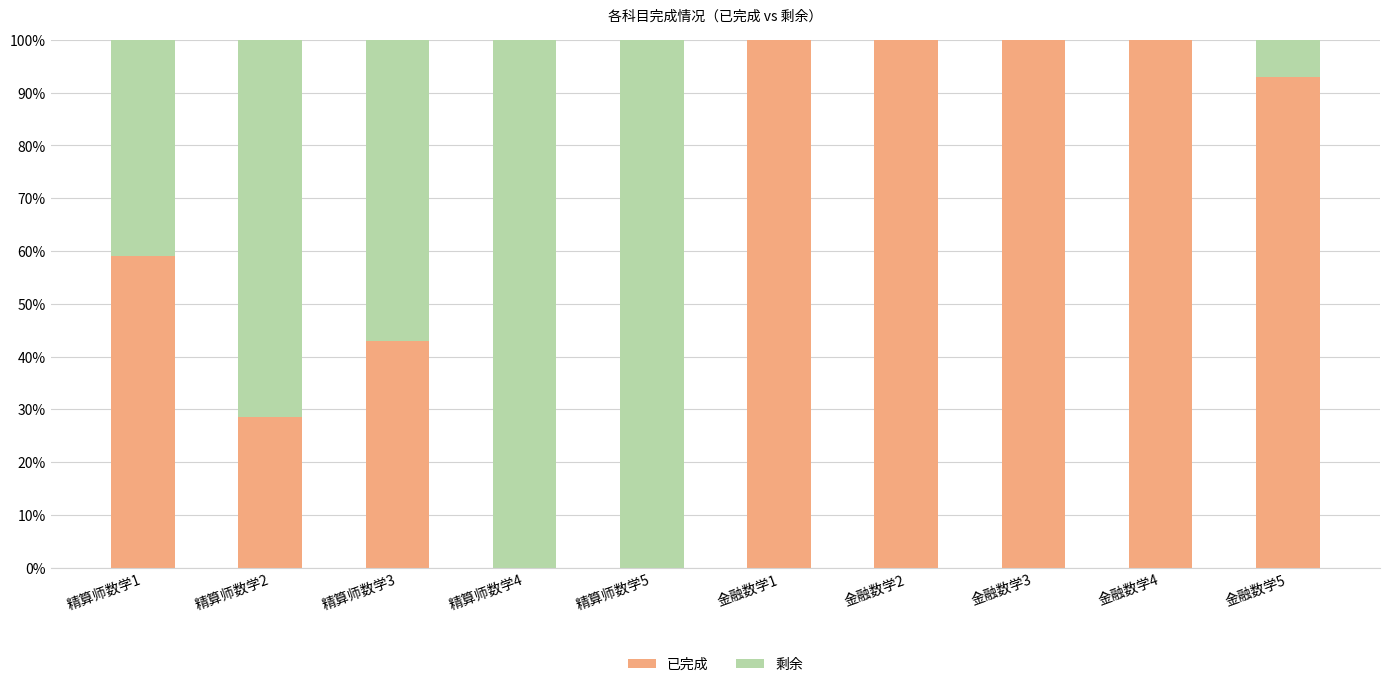

Are the bars grouped side by side (vs. stacked)?

No